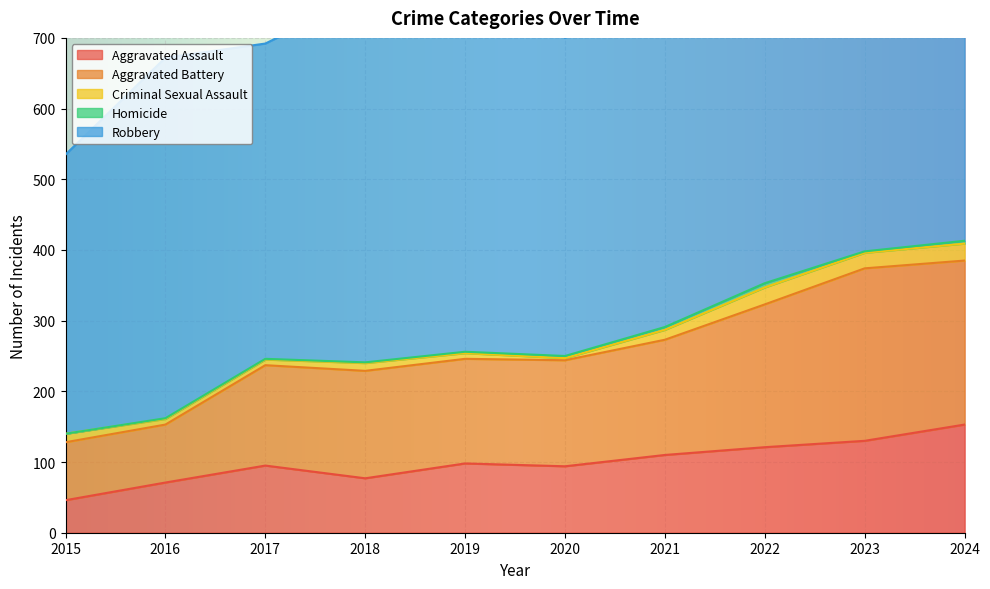

List the labels in order of Robbery value, largest first.

2019, 2024, 2022, 2018, 2016, 2021, 2020, 2017, 2023, 2015